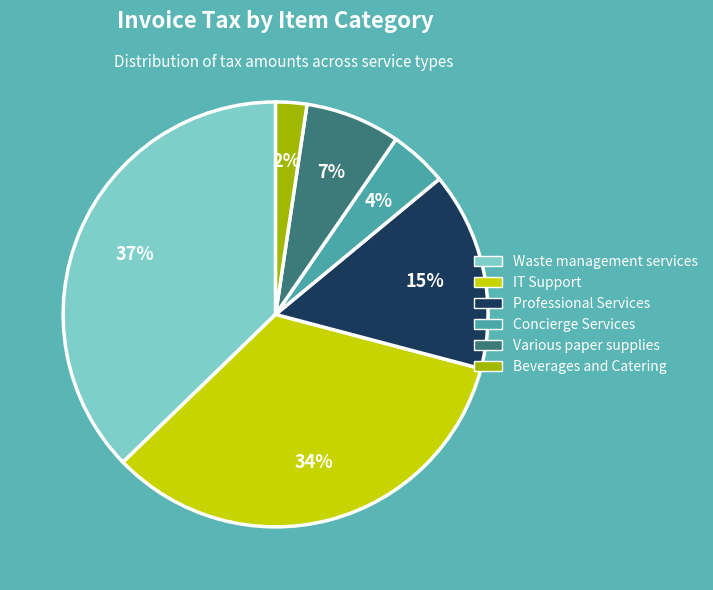

To the nearest percent, what portion does Beverages and Catering represent?

2%